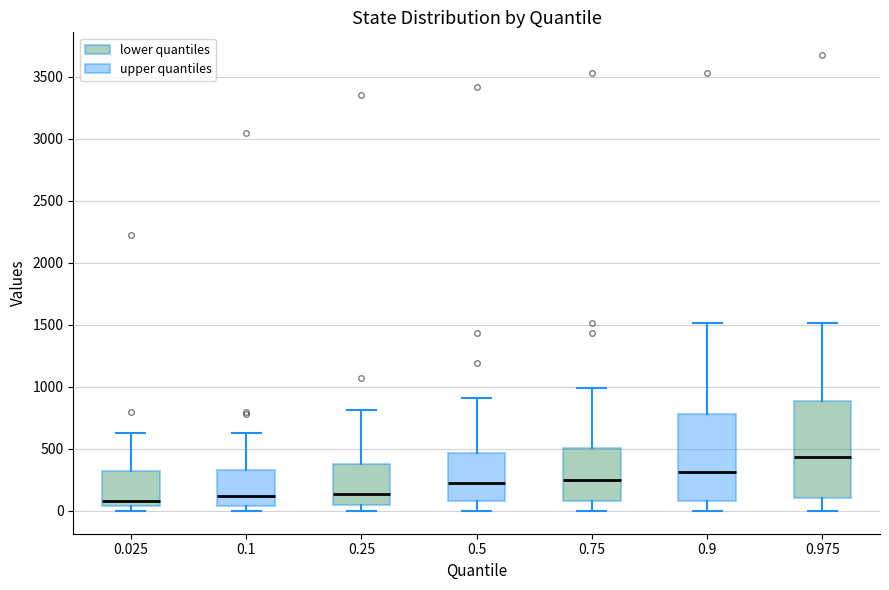

Which box has the highest median line?

0.975